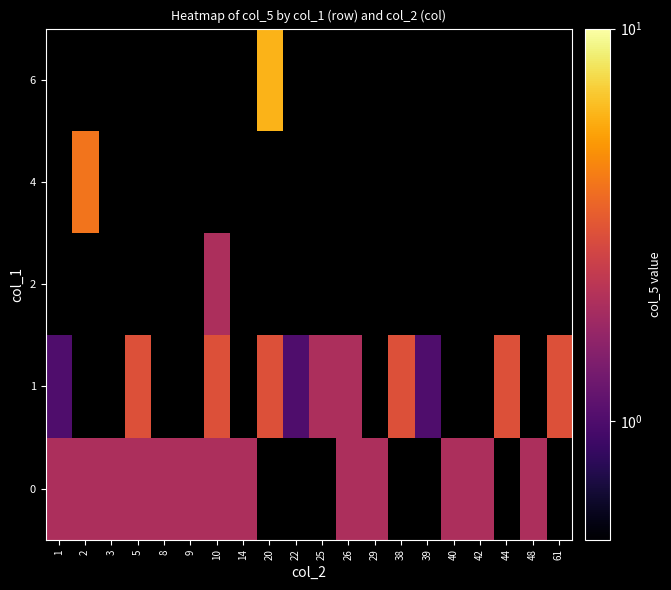

Which series has the largest range (max minus min)?

1